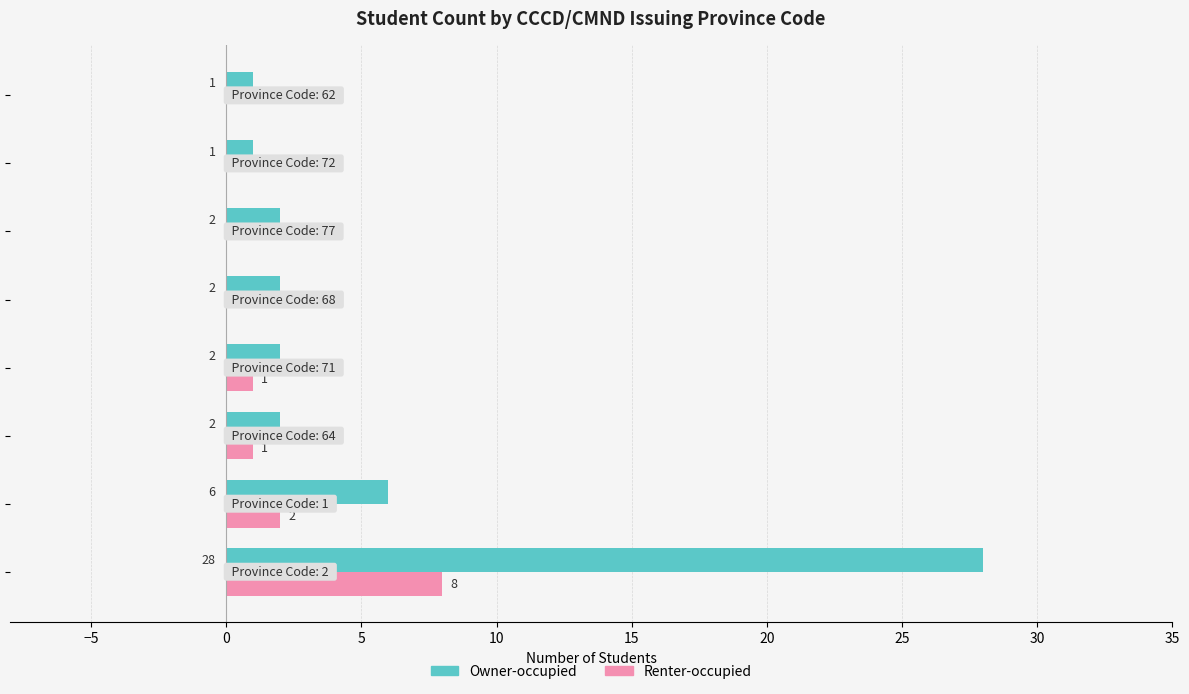

What is the maximum value for Owner-occupied?

28